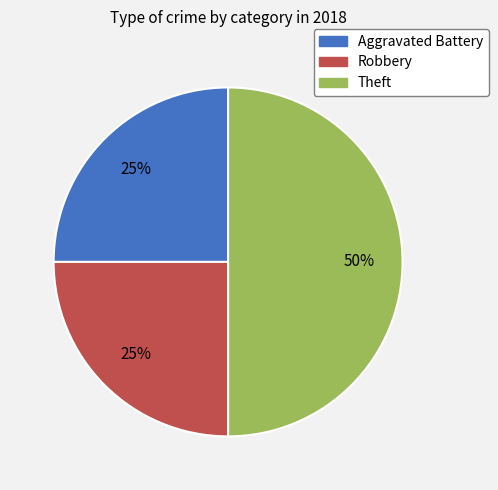

How many segments does this pie chart have?

3